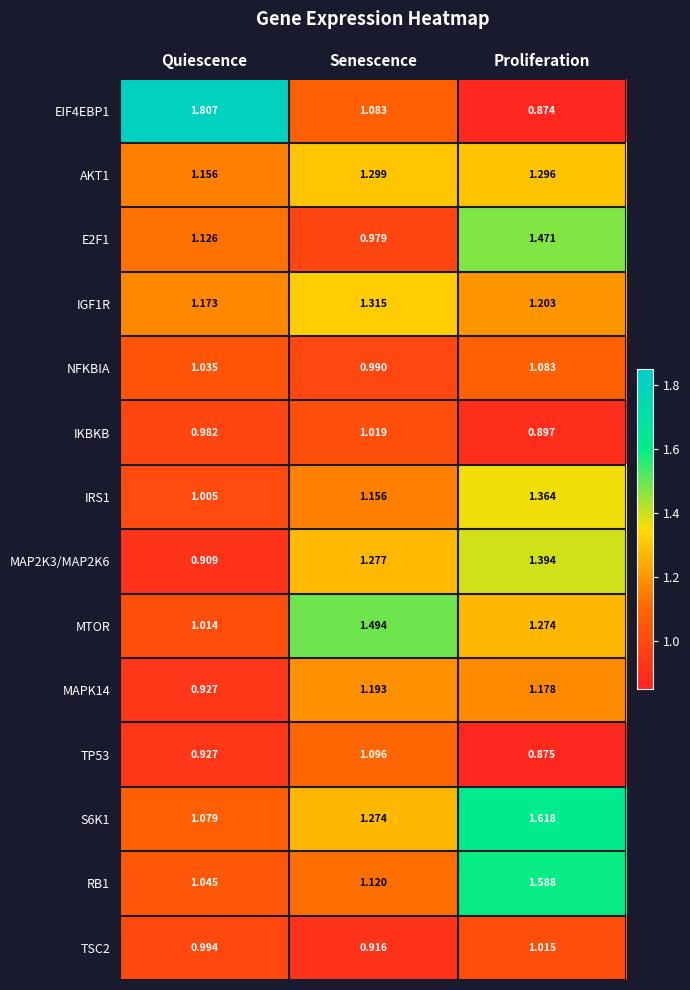

Where does the EIF4EBP1 series first go above 1?

Quiescence